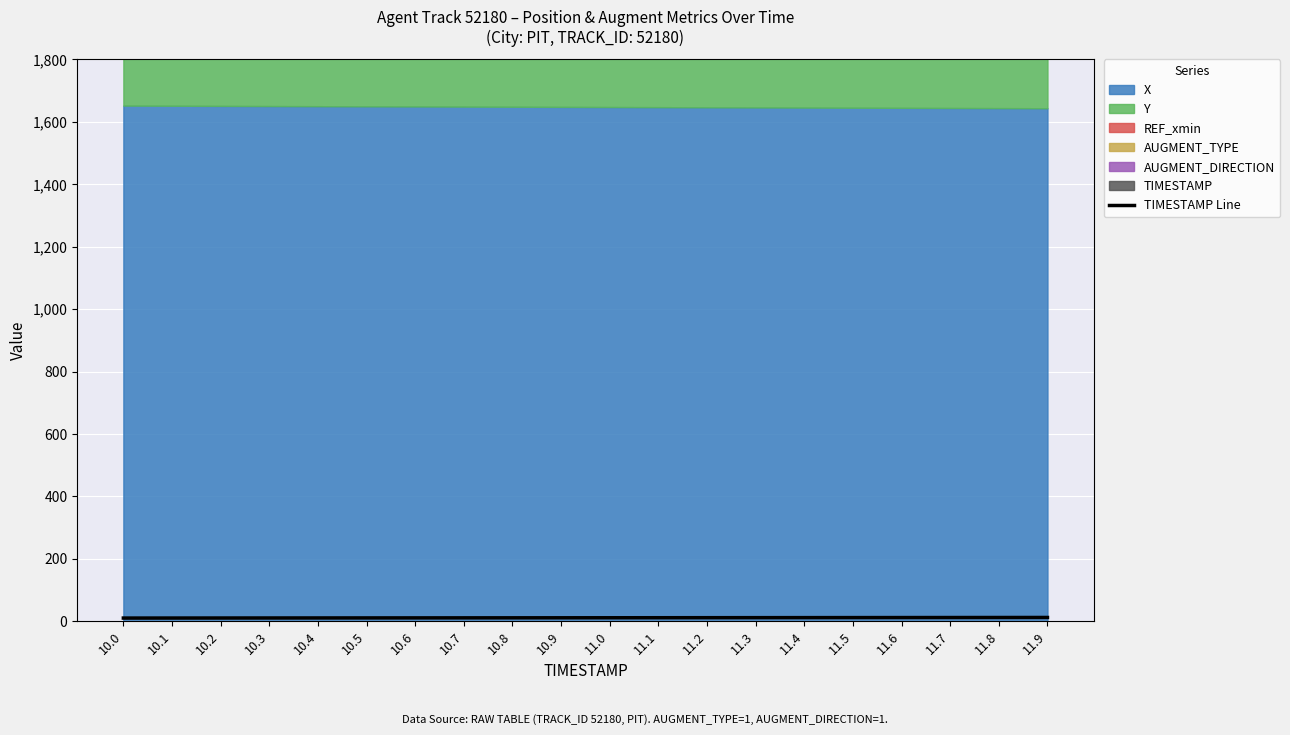

How many data points does each series have?

20